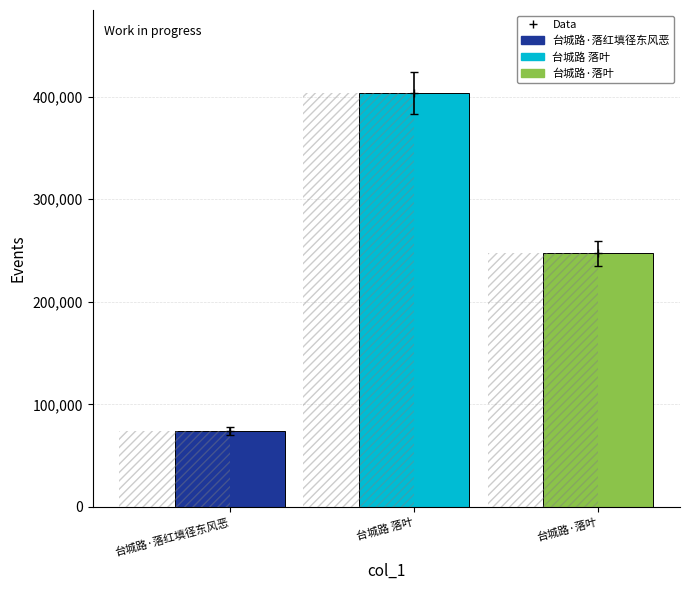

What is the label of the 1st bar from the left?

台城路·落红填径东风恶